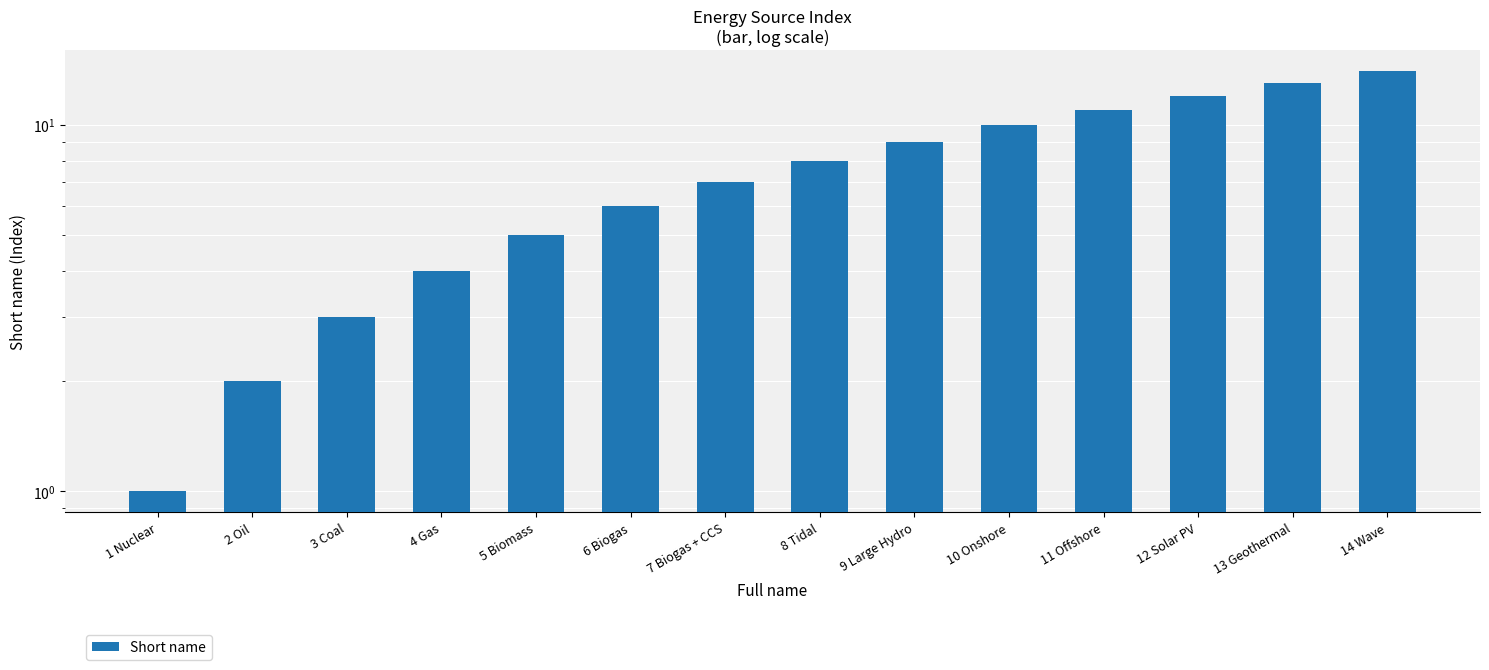

At which label is the value closest to 7?

7 Biogas + CCS